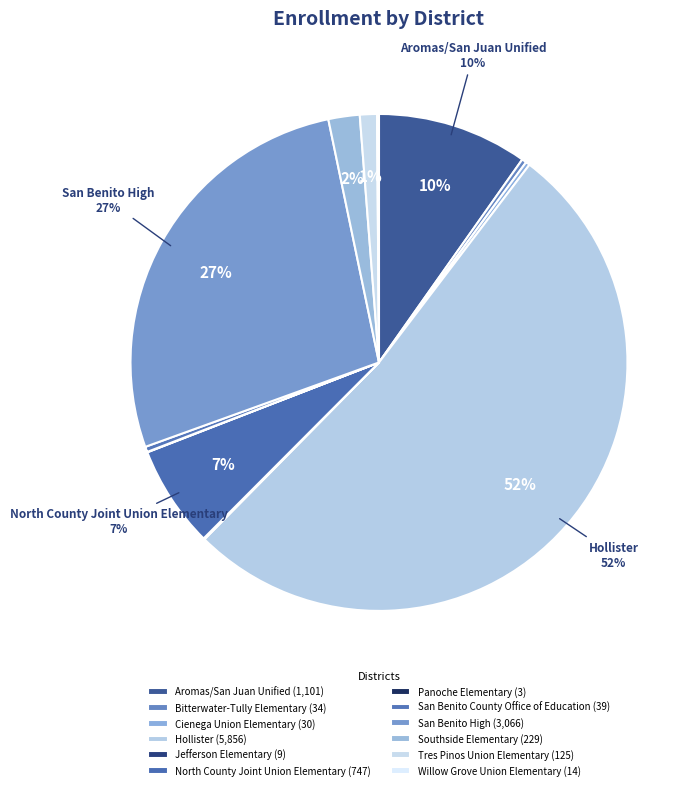

True or false: San Benito High accounts for 20% of the total.

False